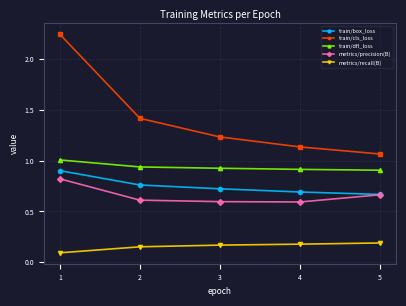

Where is train/box_loss nearest to the value 0?

5